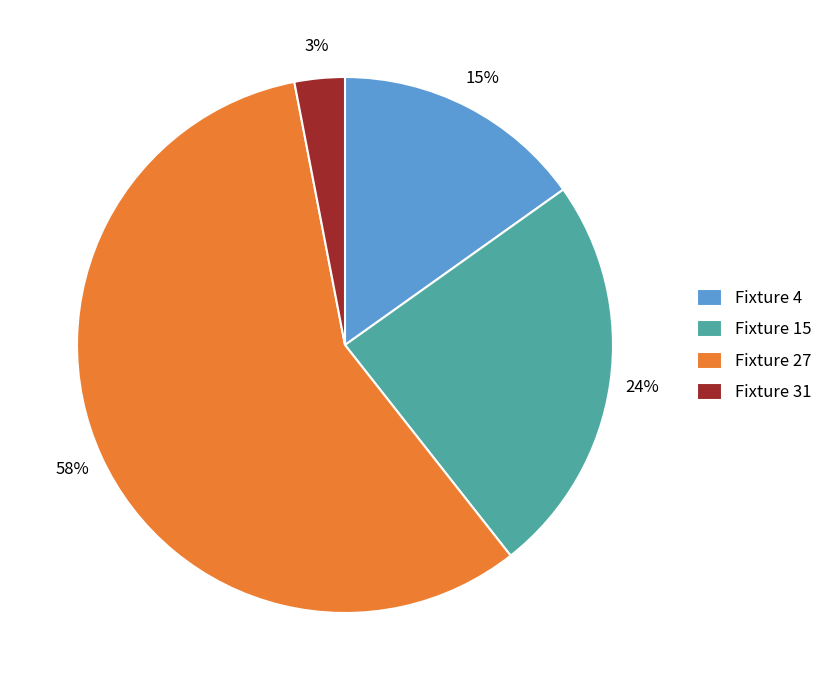

Is the sum of Fixture 4 and Fixture 27 greater than half?

Yes